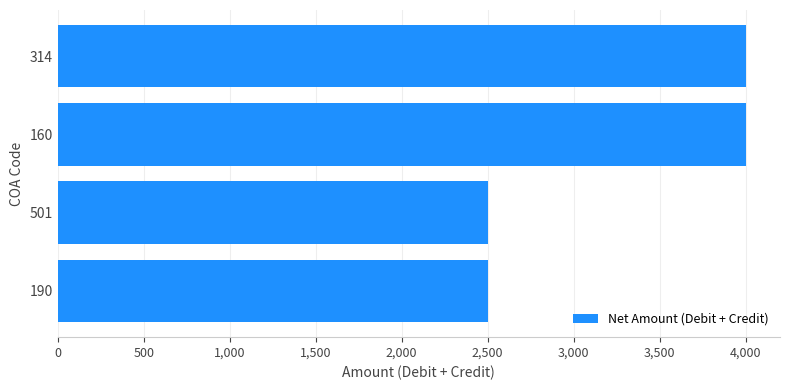

How many bars are there in total?

4